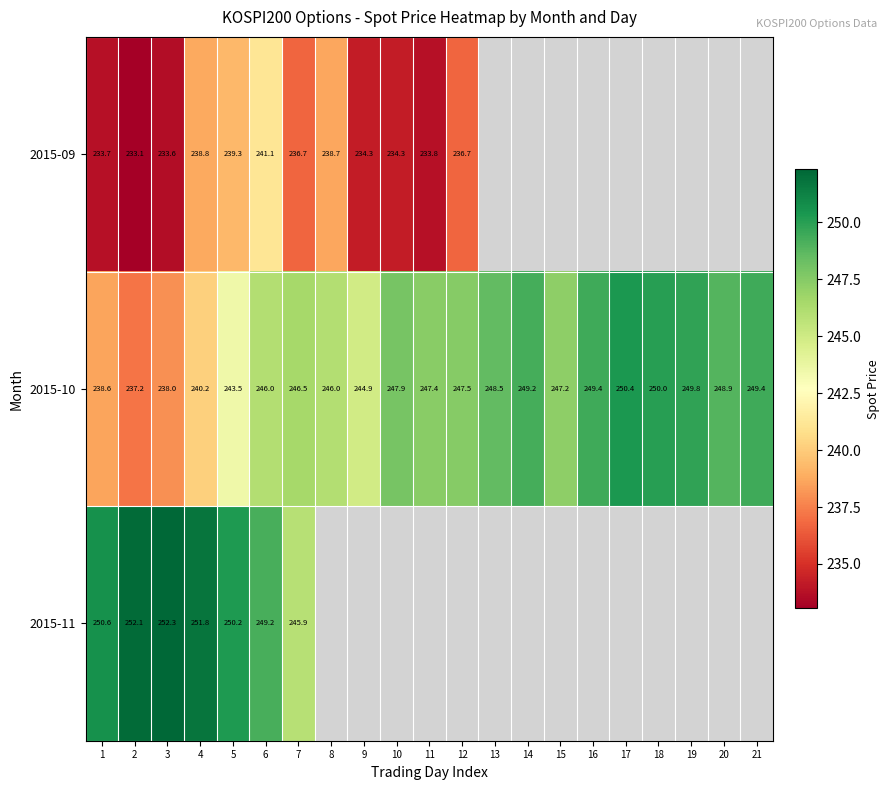

Is the value of 2015-10 at 14 greater than the value of 2015-09 at 4?

Yes